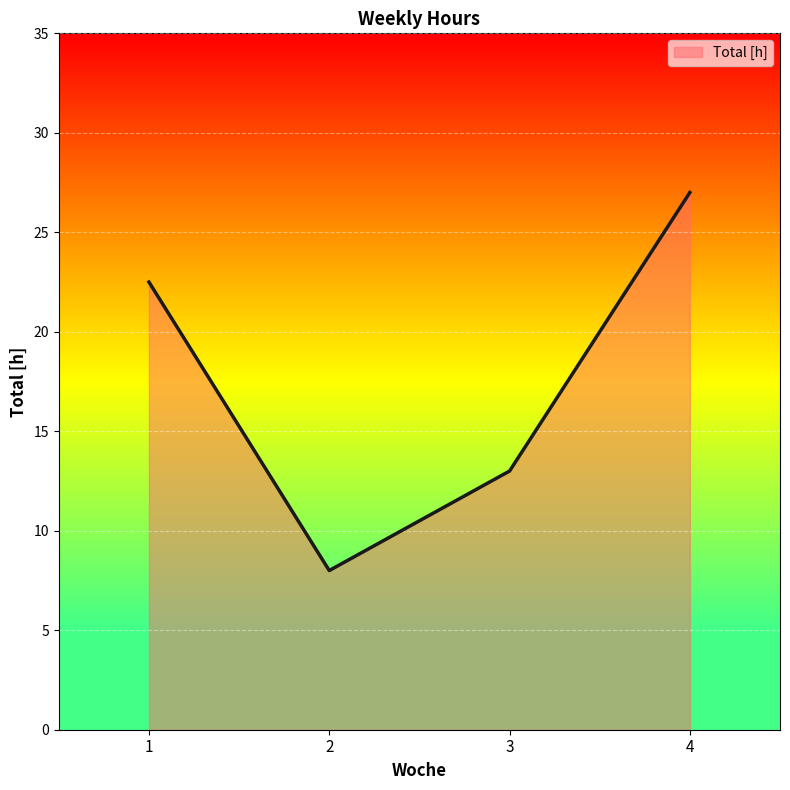

At which category does the chart reach its peak across all series?

4